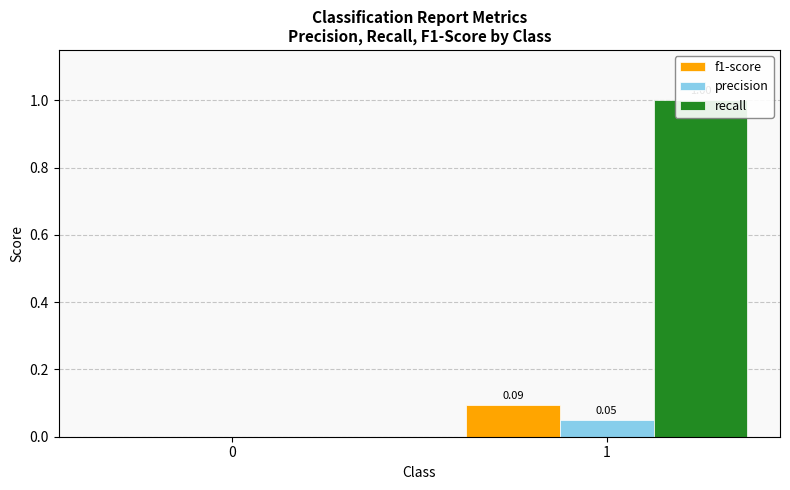

What is the total value across all series at 1?

1.1